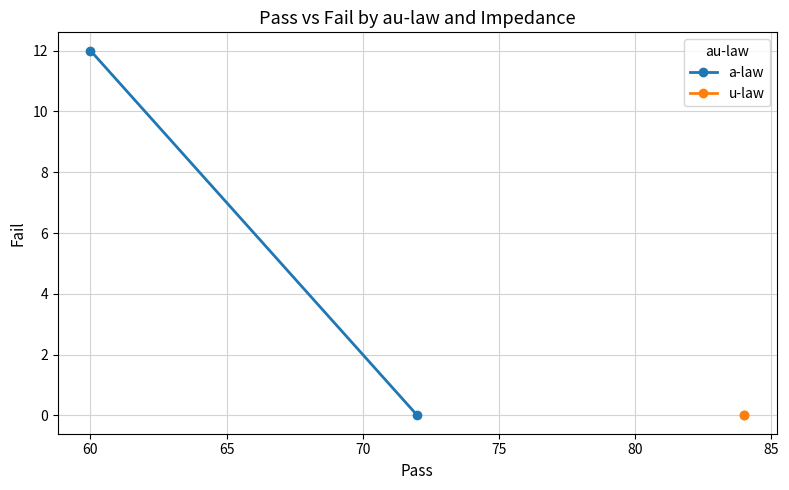

Rank the series by their average value, from lowest to highest.

u-law, a-law